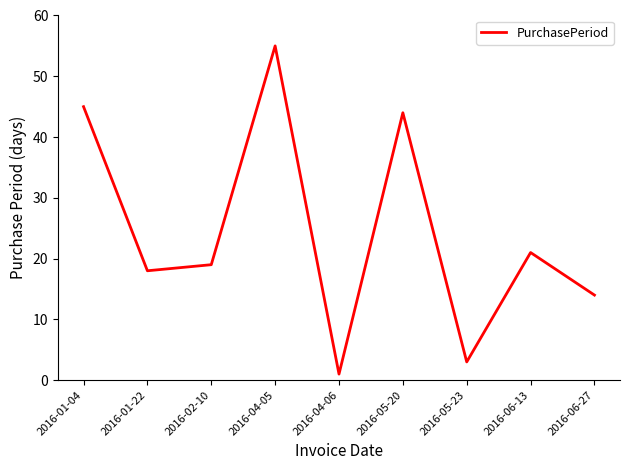

What is the difference between the values at 2016-02-10 and 2016-06-27?

5